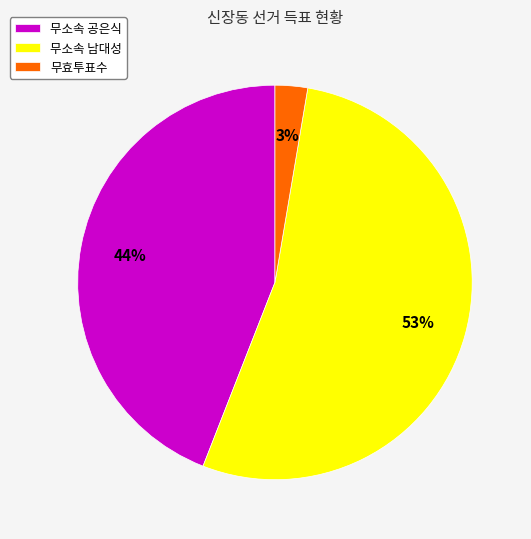

To the nearest percent, what percentage of the pie is 무소속 공은식?

44%